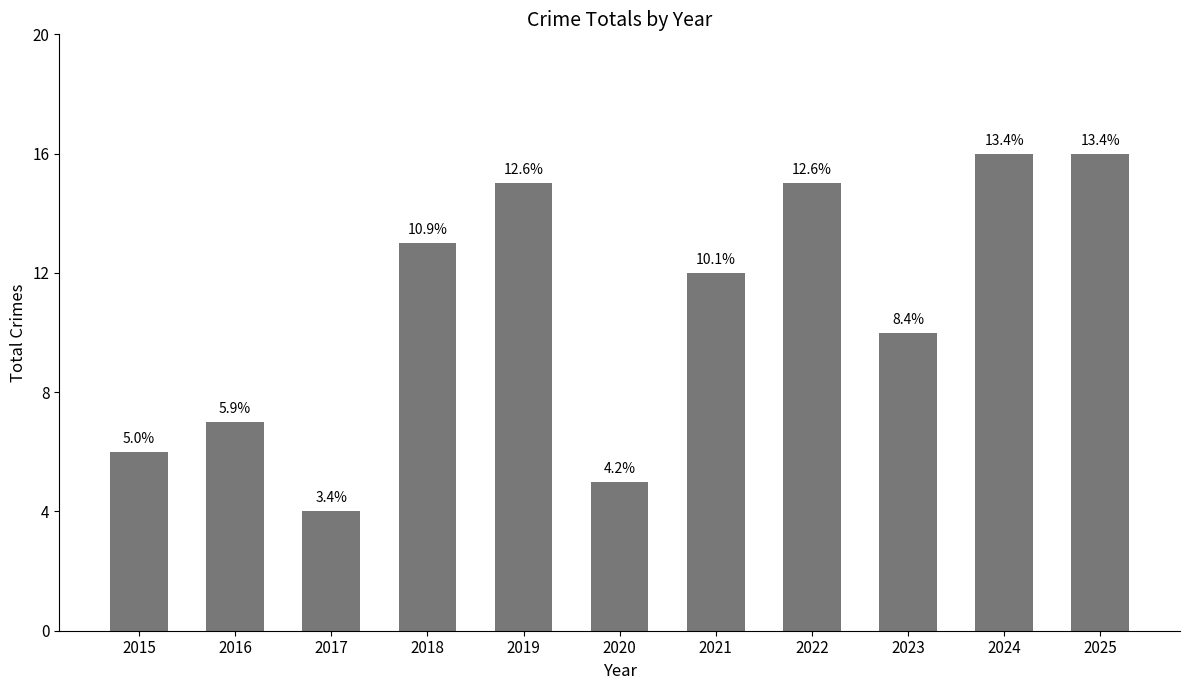

Between 2019 and 2021, which is larger?

2019